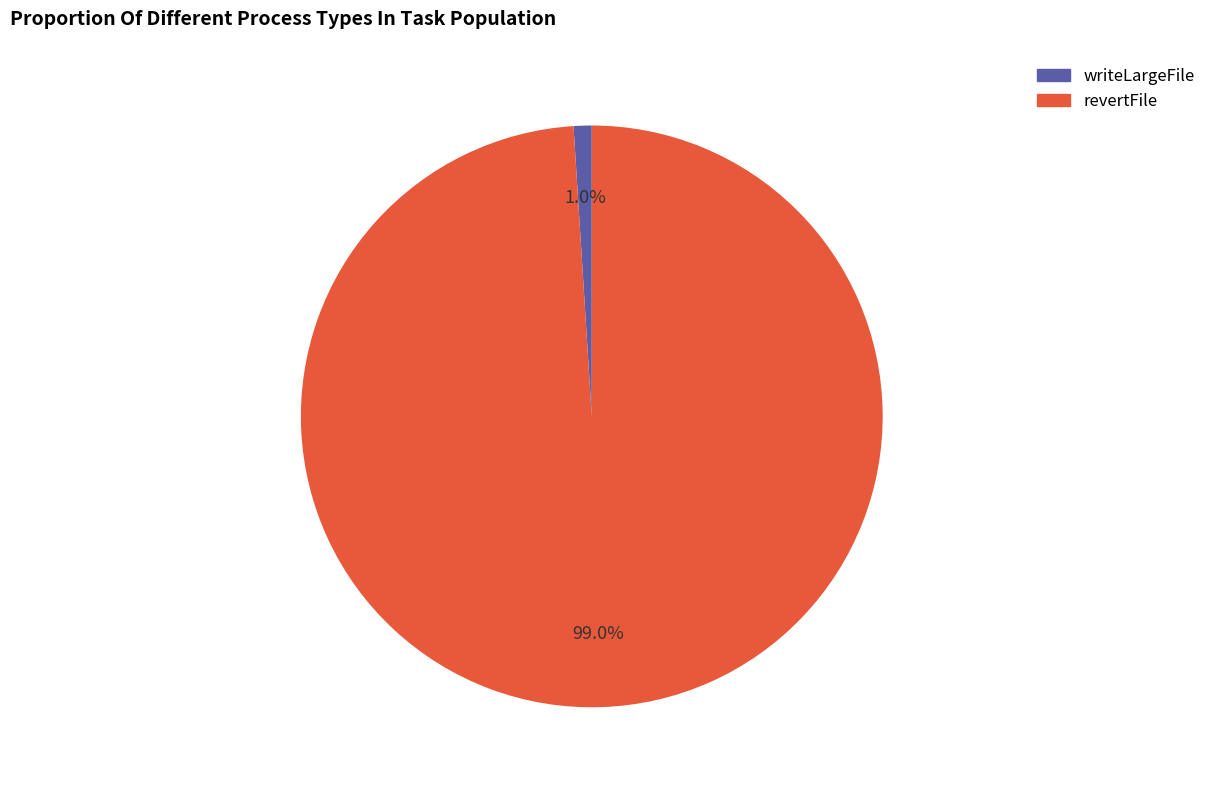

Which slice is the largest?

revertFile